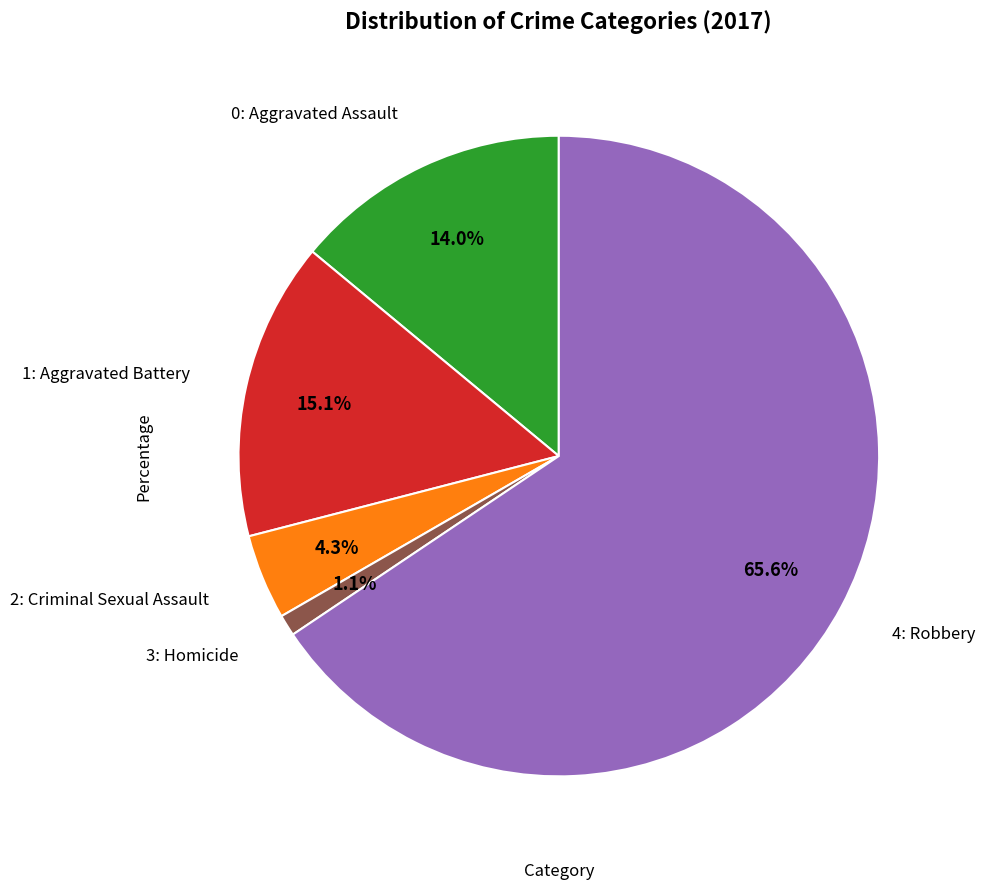

Is there any slice that represents more than half of the pie?

Yes